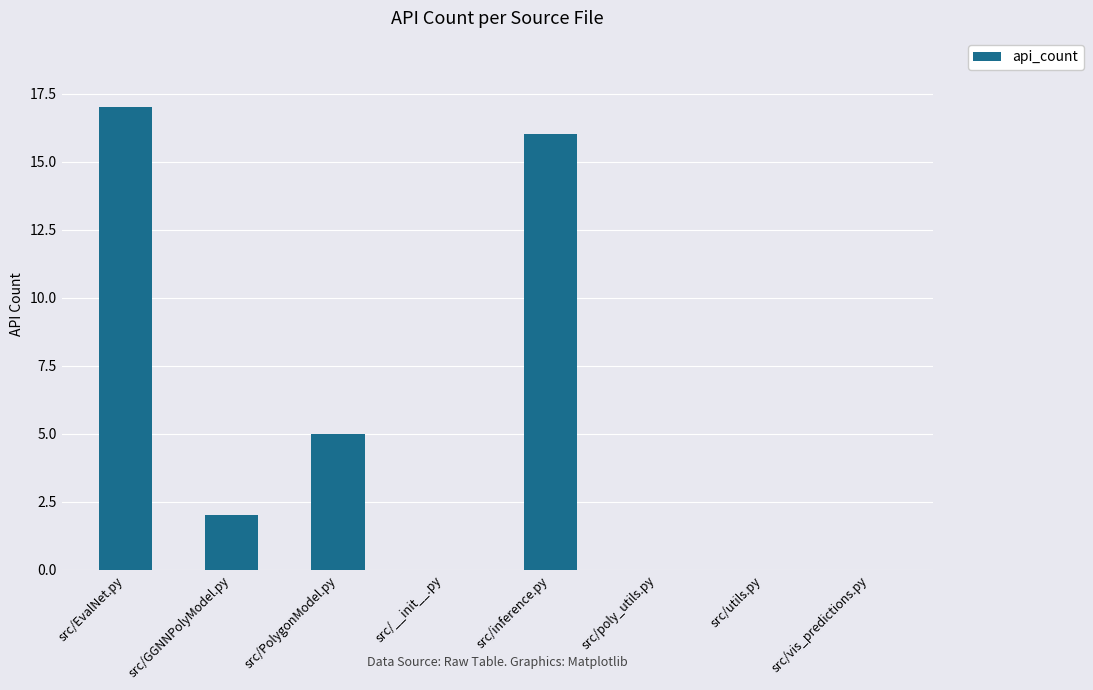

What is the sum of the values at src/PolygonModel.py and src/poly_utils.py?

5